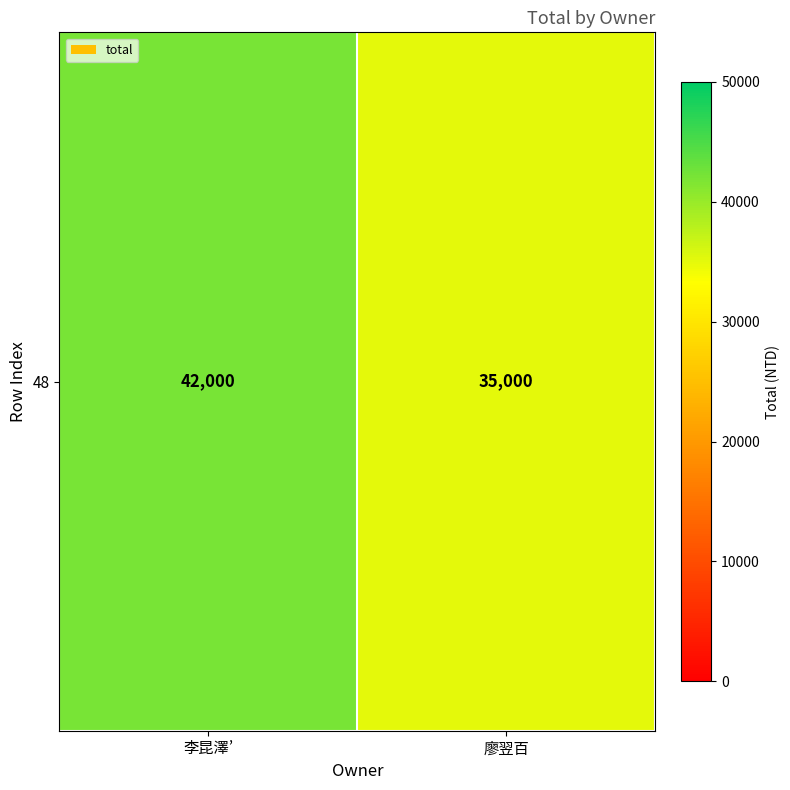

List the labels in order of value, largest first.

李昆澤’, 廖翌百